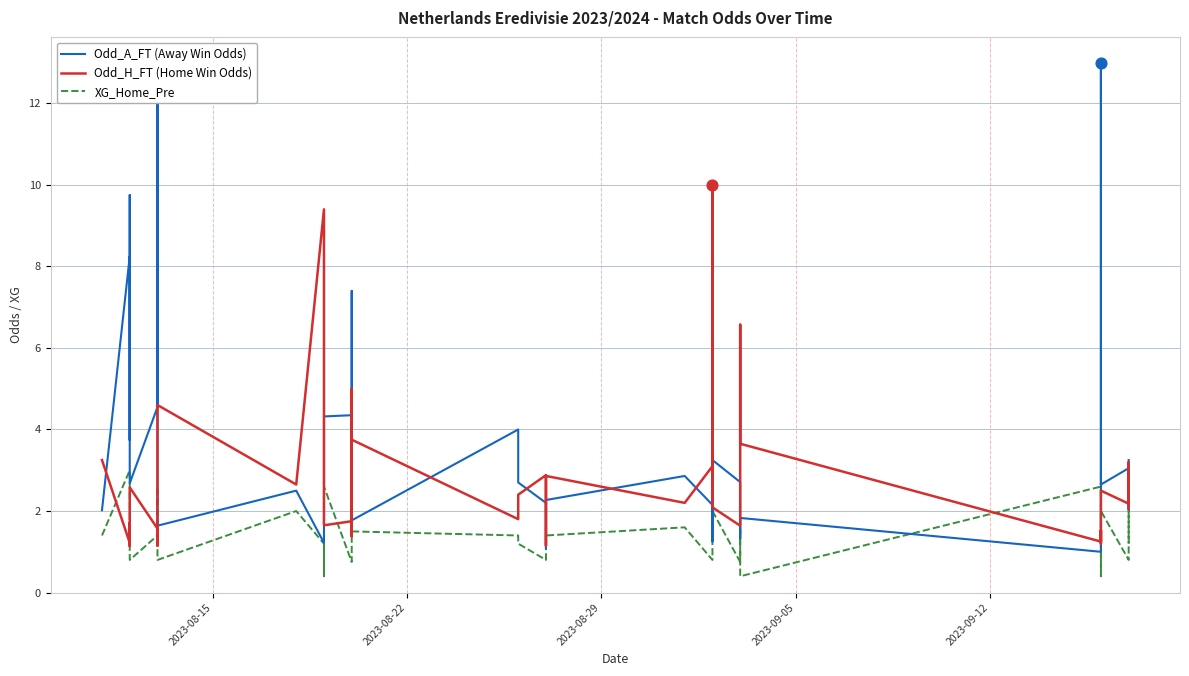

Which series has the largest total across all categories?

Odd_A_FT (Away Win Odds)